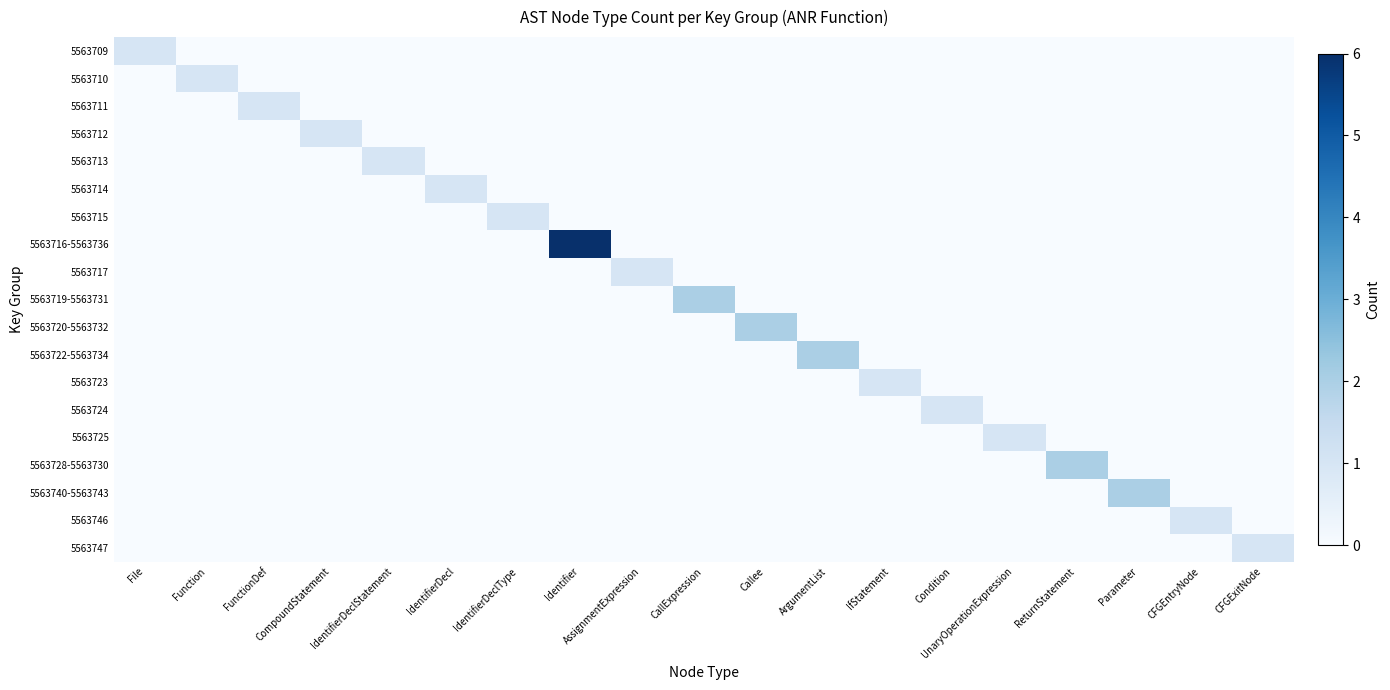

Count the number of categories in the chart.

19